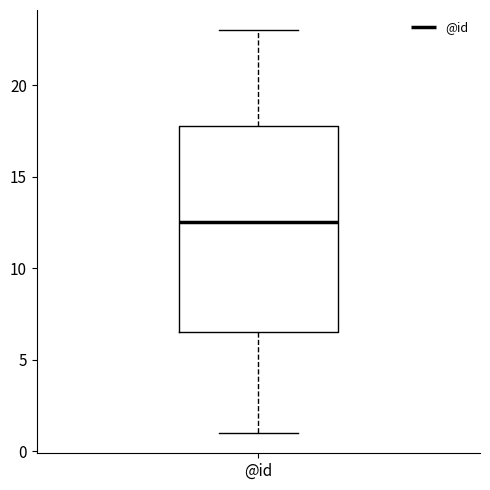

Transcribe this box plot: give where the median line is, the range the box spans, and where the two whiskers end, as read against the y-axis. The values are not printed on the chart, so give them approximately, as read against the axis.

median 12.5, box 6.5 to 18.0, whiskers 1.0 to 23.0